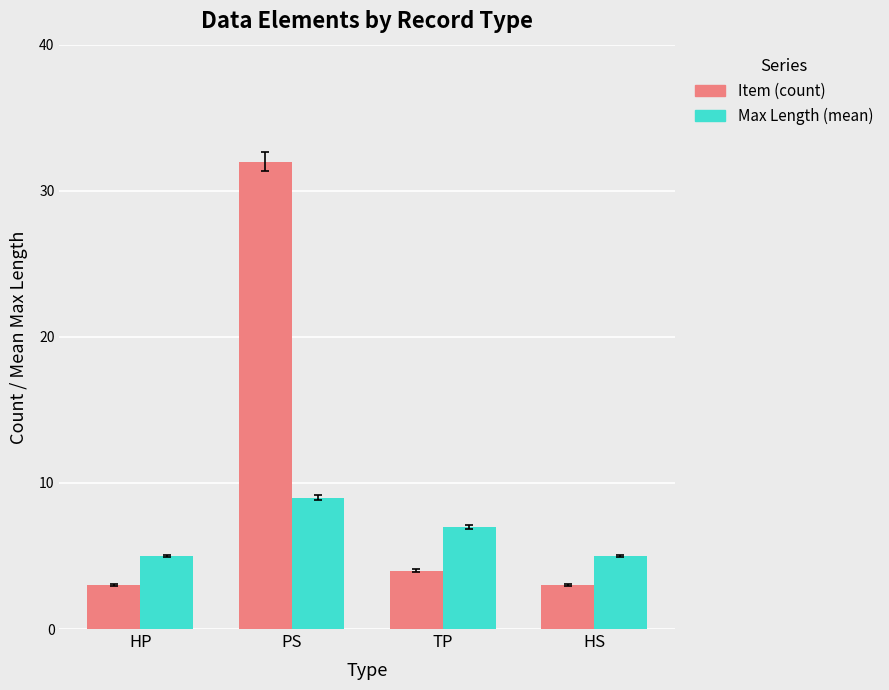

Reading left to right, extract all data points from this chart.

Item (count): HP=3	PS=32	TP=4	HS=3
Max Length (mean): HP=5	PS=9	TP=7	HS=5